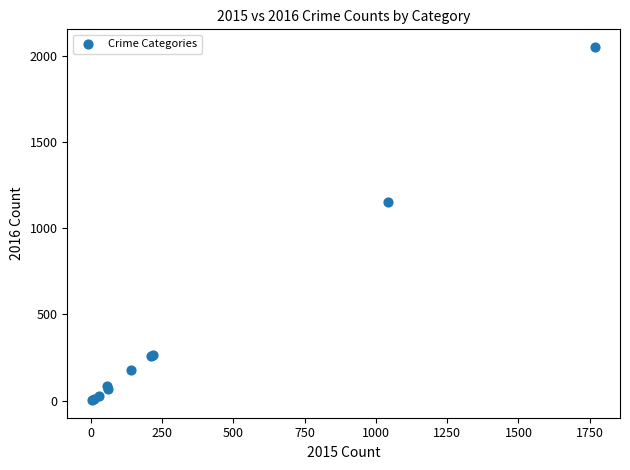

What Y value in the scatter plot is closest to 1027?

1151